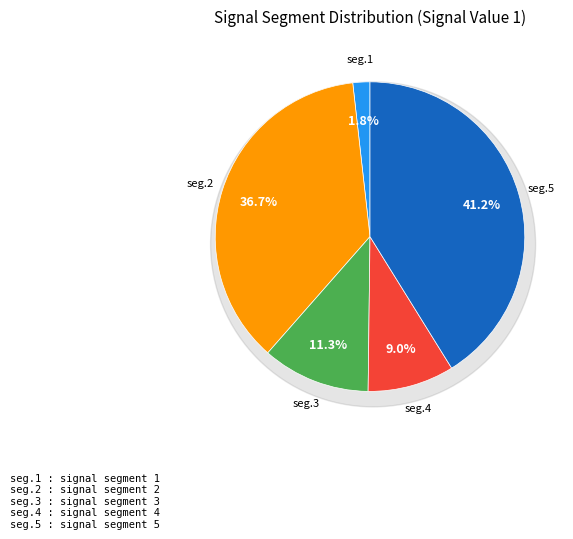

True or false: signal segment 5 accounts for 53% of the total.

False